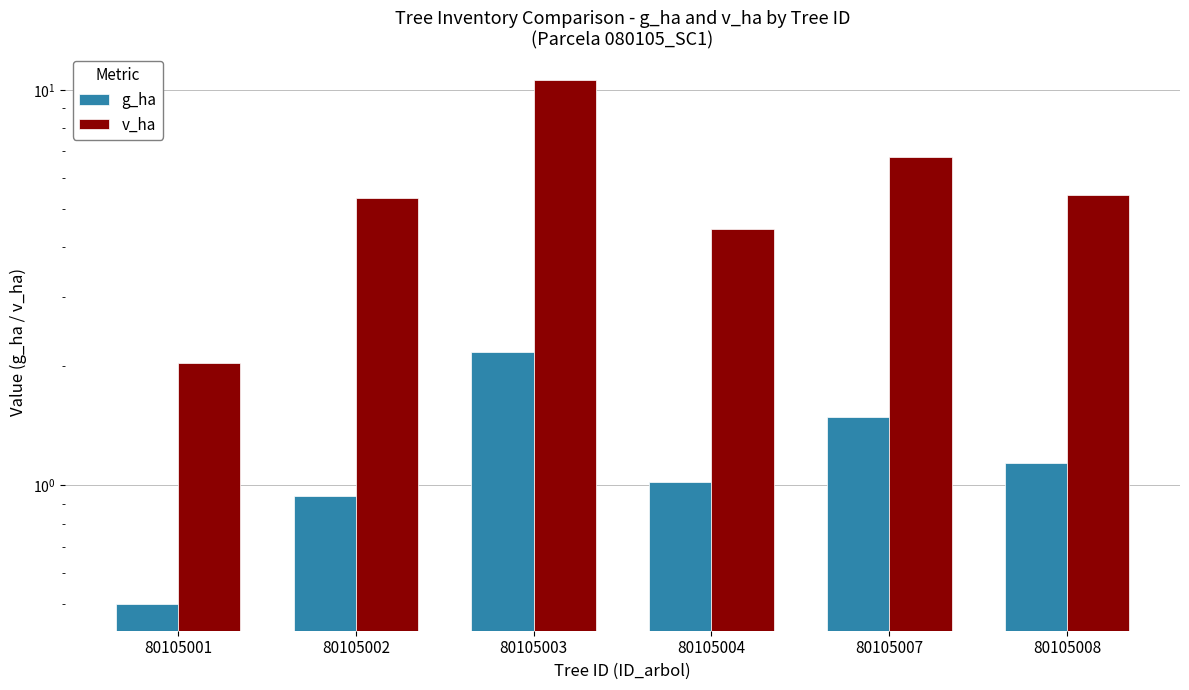

Reading left to right, extract all data points from this chart.

g_ha: 80105001=0.5	80105002=0.9	80105003=2.2	80105004=1.0	80105007=1.5	80105008=1.1
v_ha: 80105001=2.0	80105002=5.3	80105003=10.6	80105004=4.5	80105007=6.8	80105008=5.4